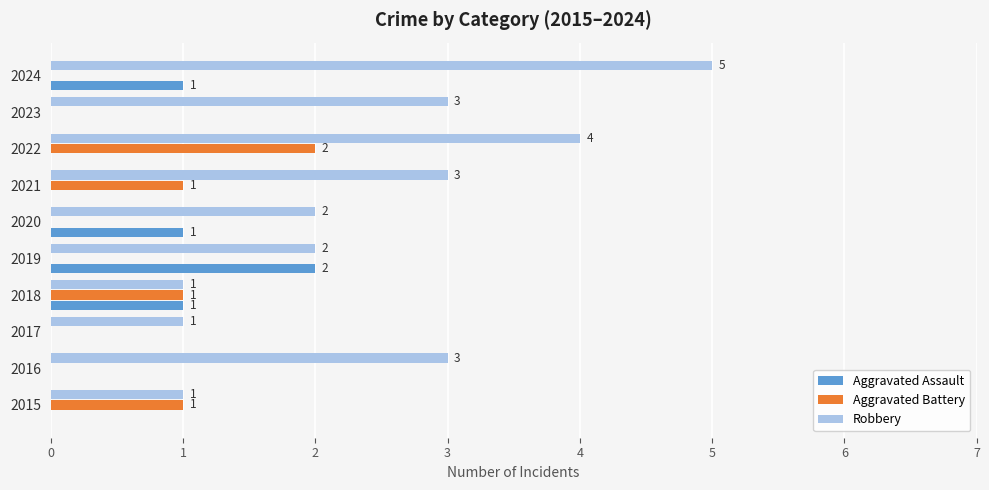

Which series has the widest spread of values?

Robbery